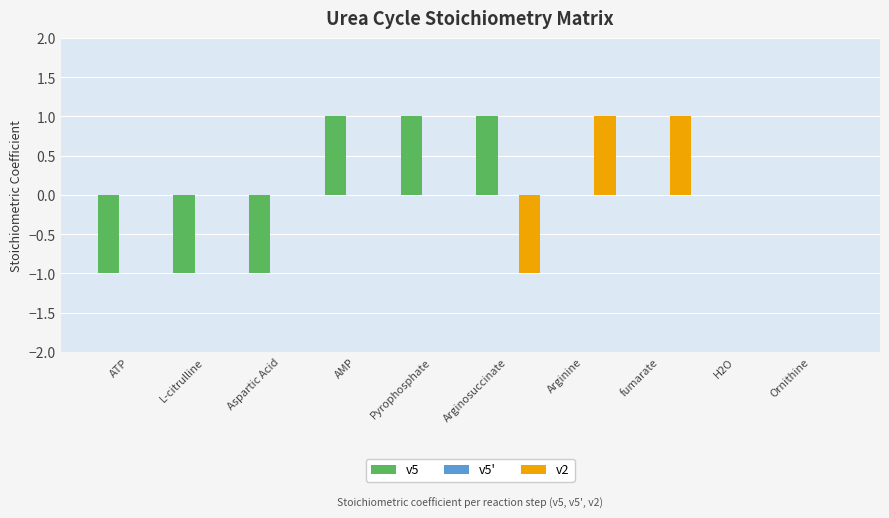

Is the value of v2 at Pyrophosphate greater than the value of v5 at Pyrophosphate?

No